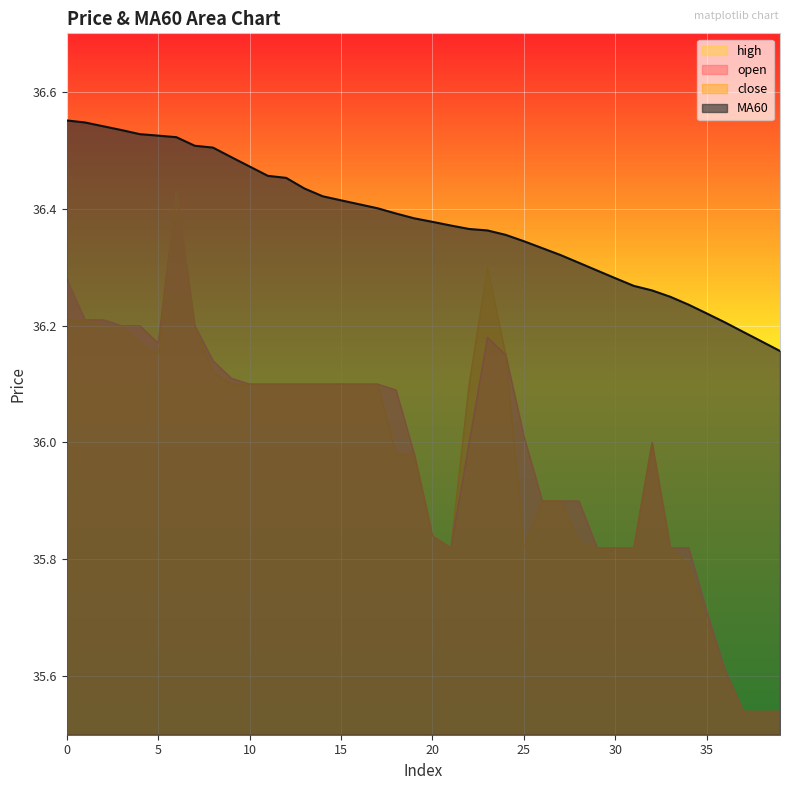

What is the difference between the high values at 25 and 29?

0.2